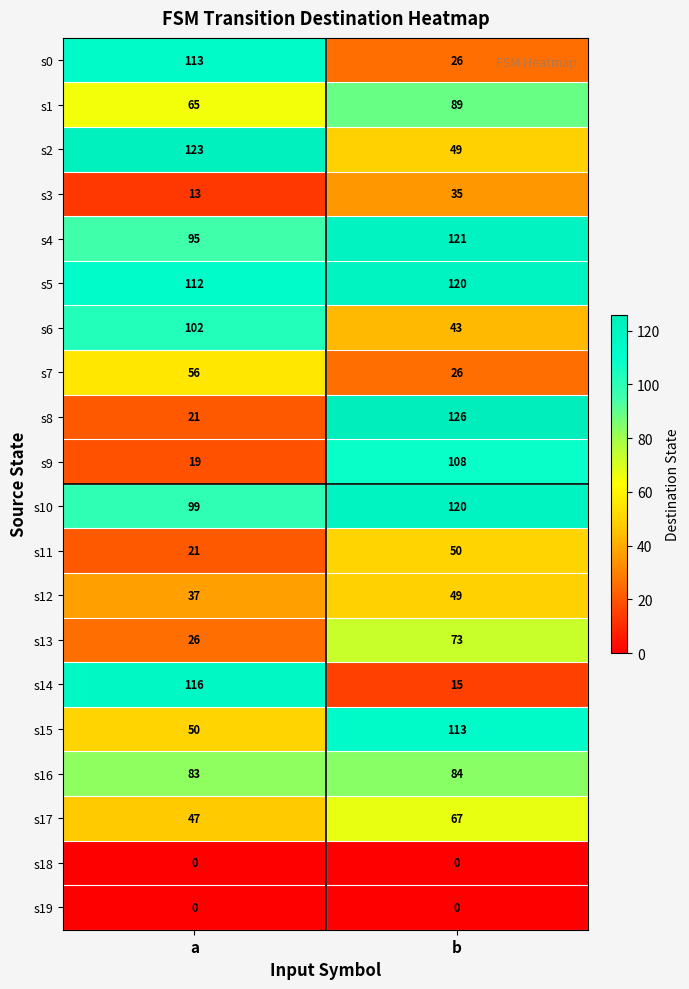

What is the spread (max minus min) of values at b?

126